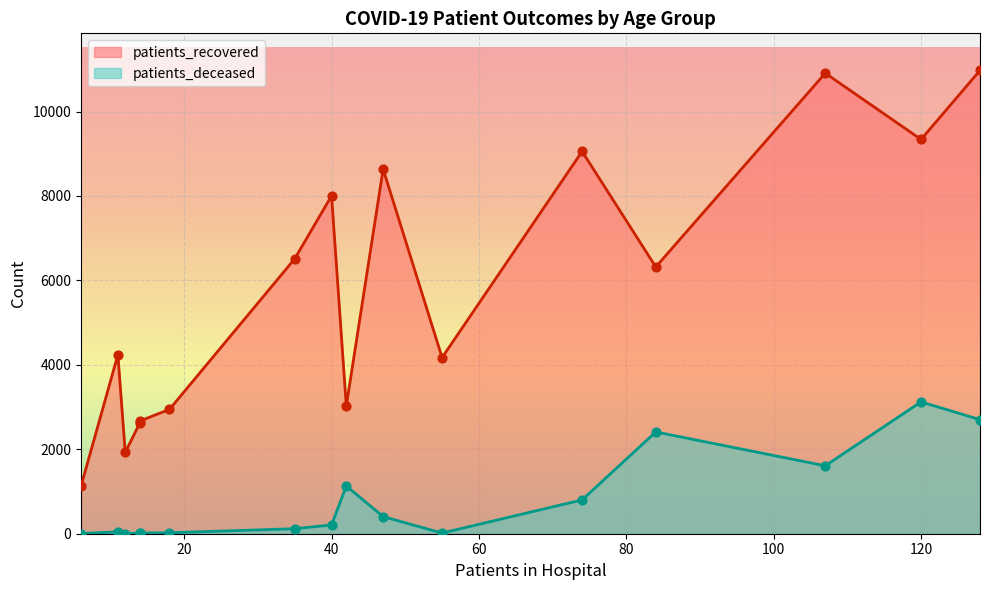

What is the total value across all series at <20?

4189